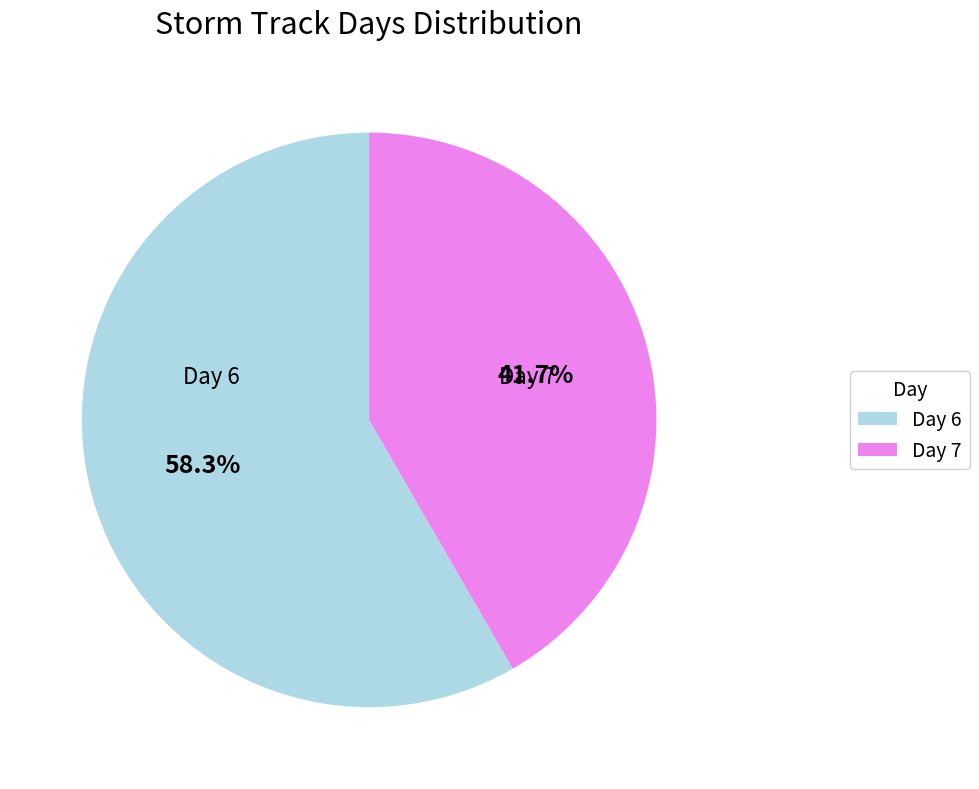

Between Day 7 and Day 6, which is larger?

Day 6